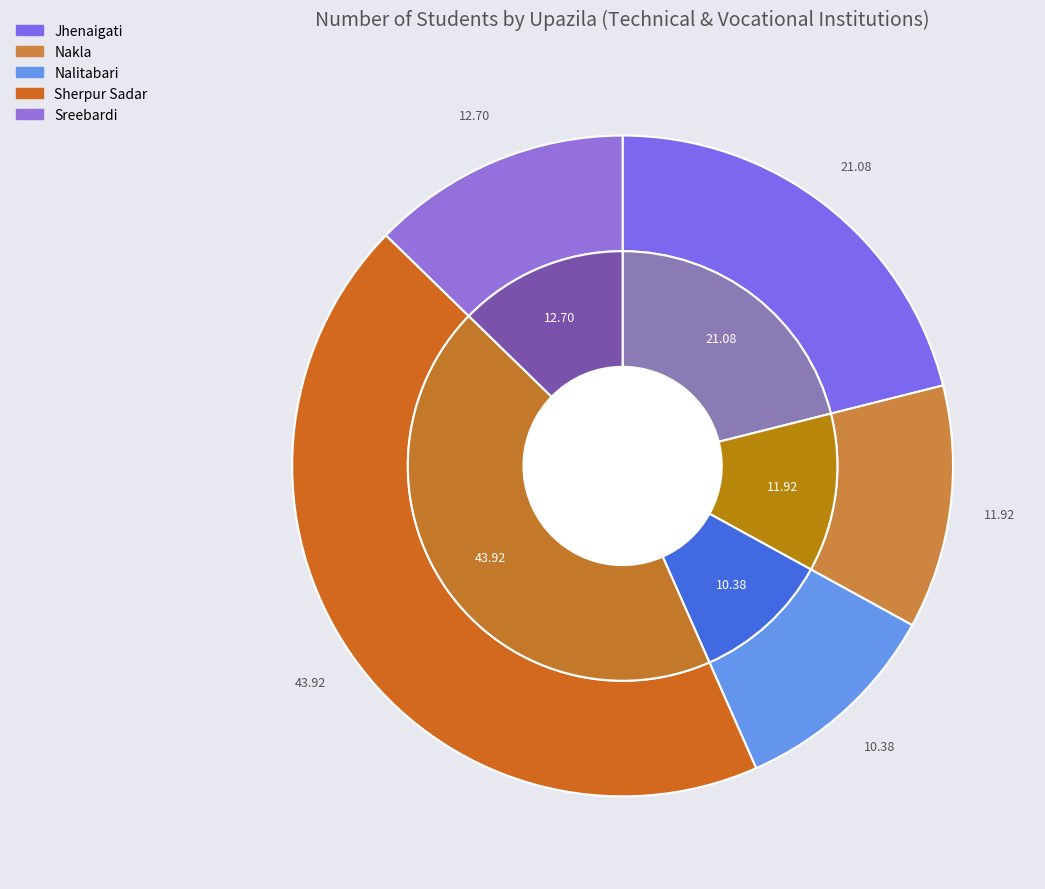

Is there a majority slice in this chart?

No